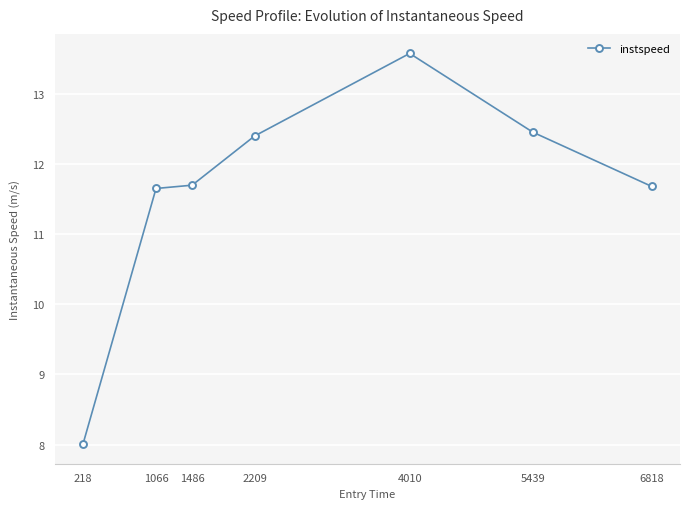

What value does the data have at 218?

8.0